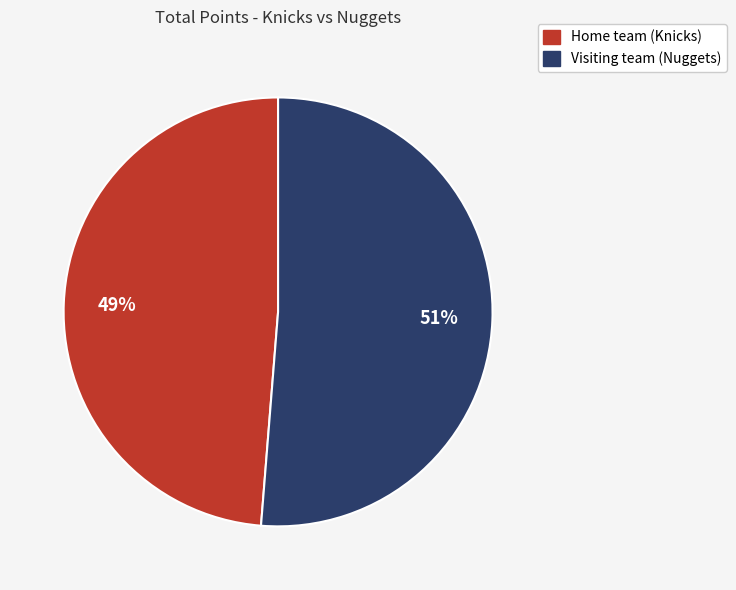

To the nearest percent, what is the average slice percentage?

50%